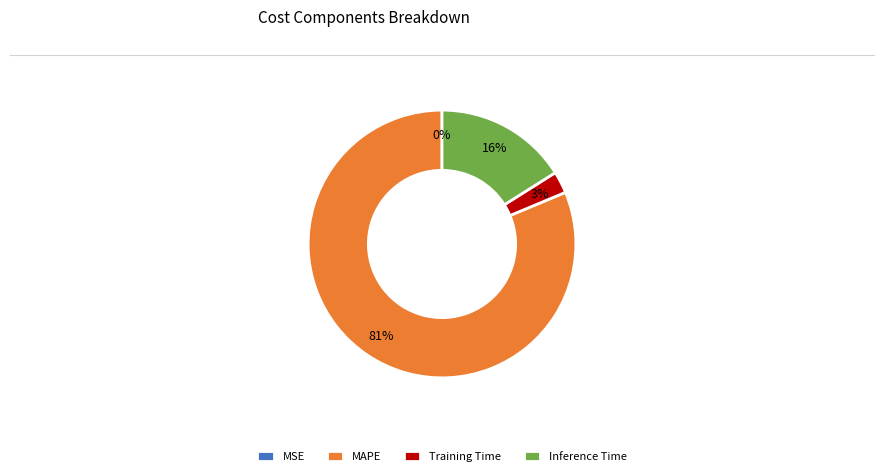

What is the majority slice?

MAPE